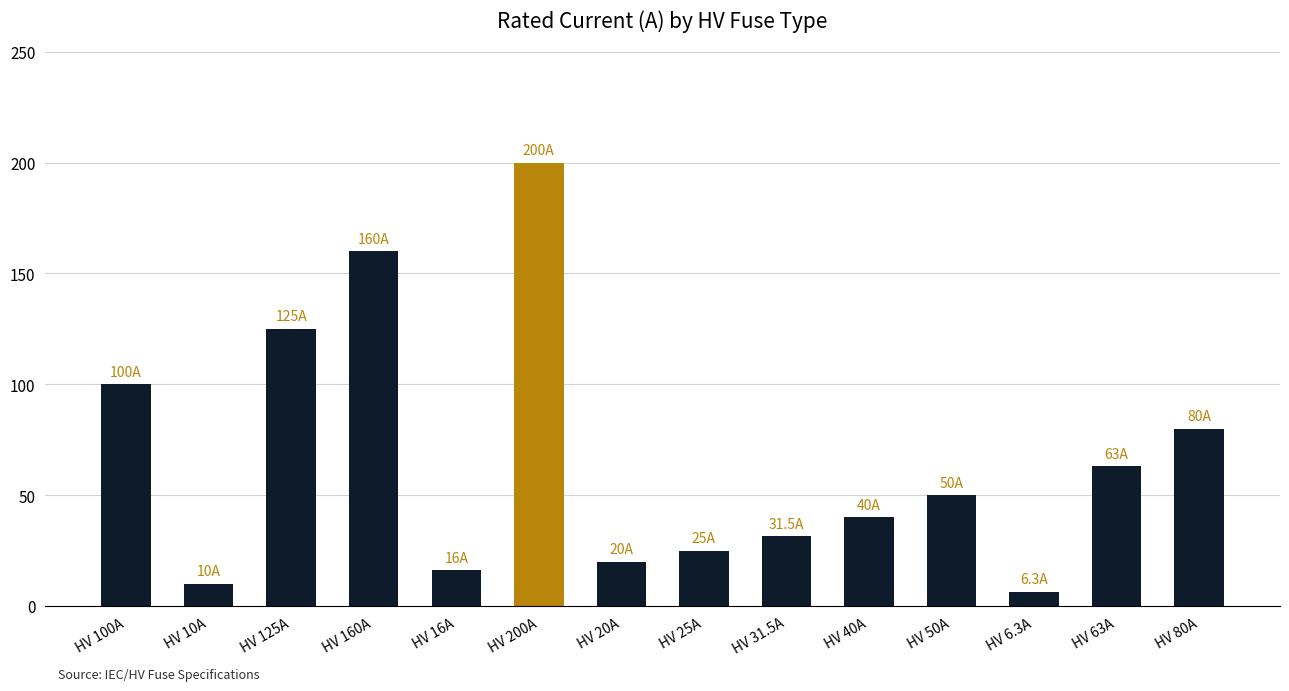

What is the smallest value displayed?

6.3